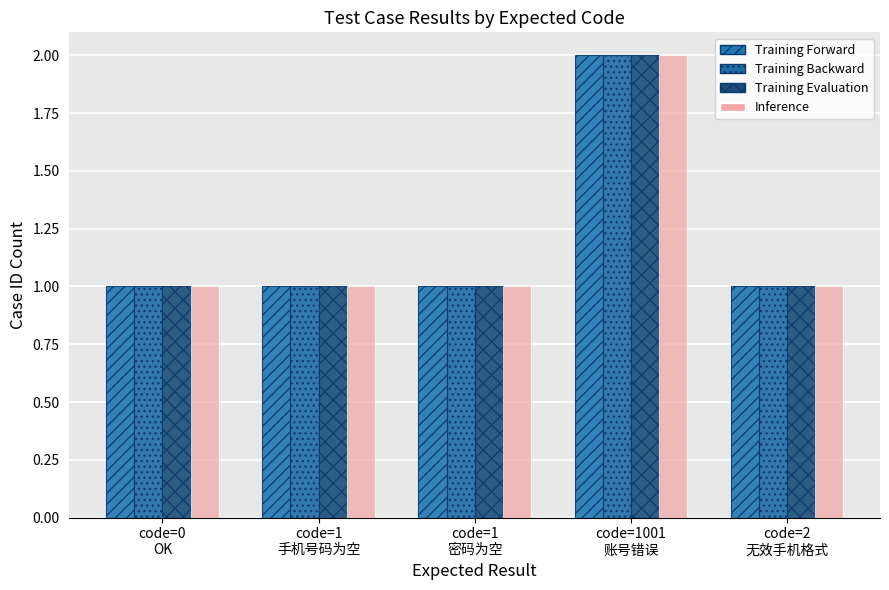

Which category has the lowest value across all series?

code=0
OK